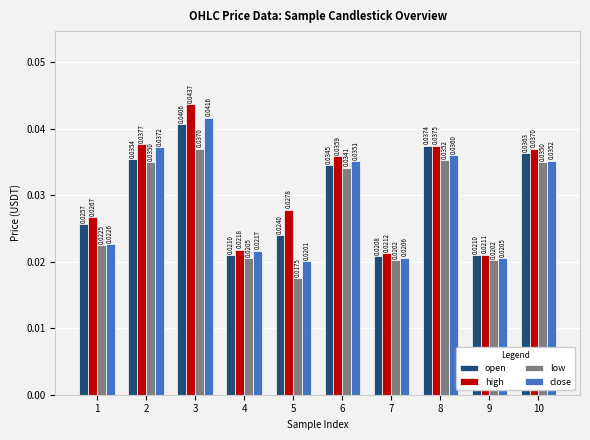

Is the value of open at 7 greater than the value of low at 1?

No